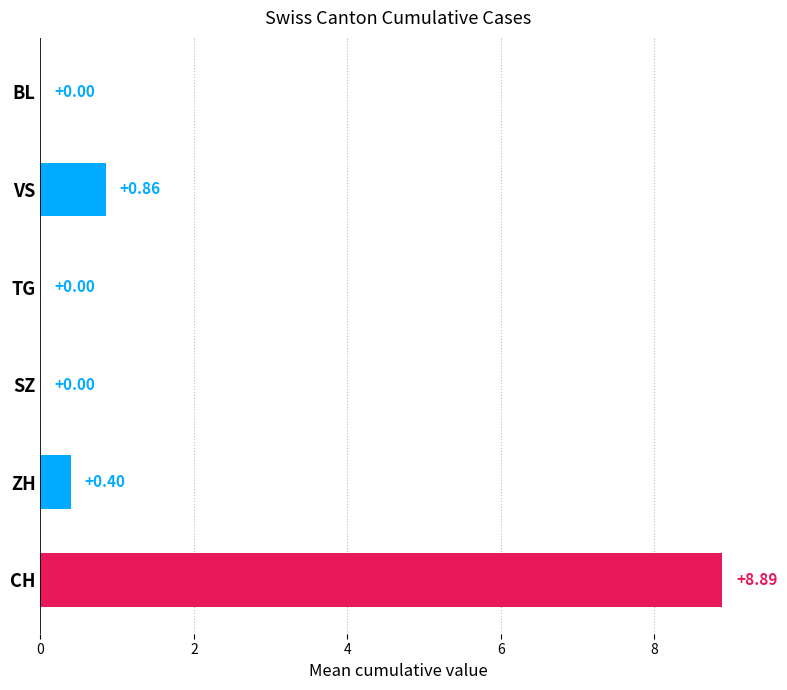

What is the change in value from ZH to BL?

-0.4